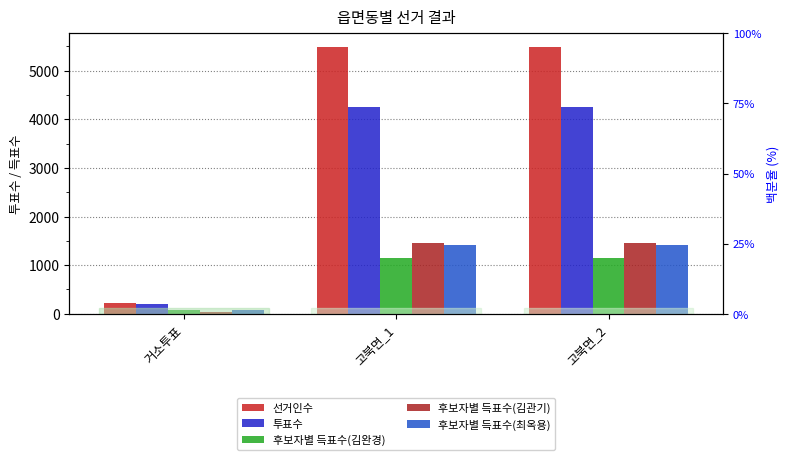

How many 후보자별 득표수(최옥용) values are between 70 and 1419?

3